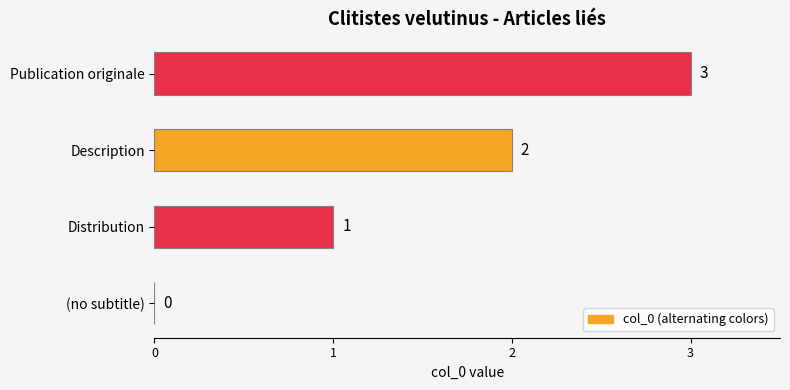

True or false: the data shows 2 at Distribution.

False